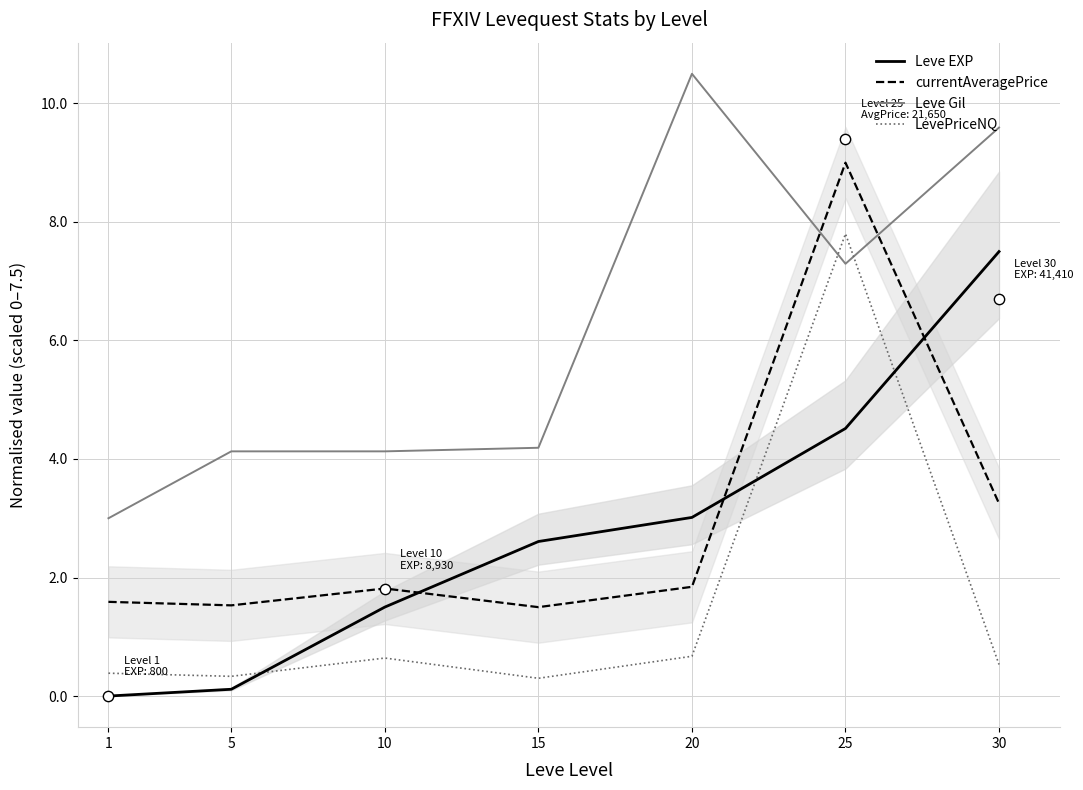

Which series contains the lowest Y value?

Leve EXP